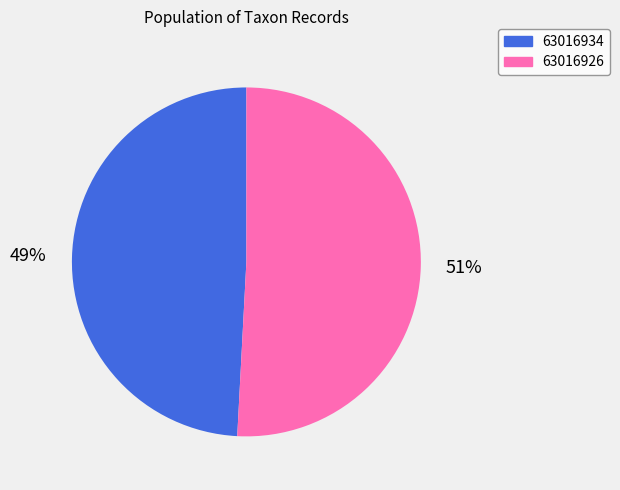

What is the ratio of the value at 63016926 to the value at 63016934?

1.0